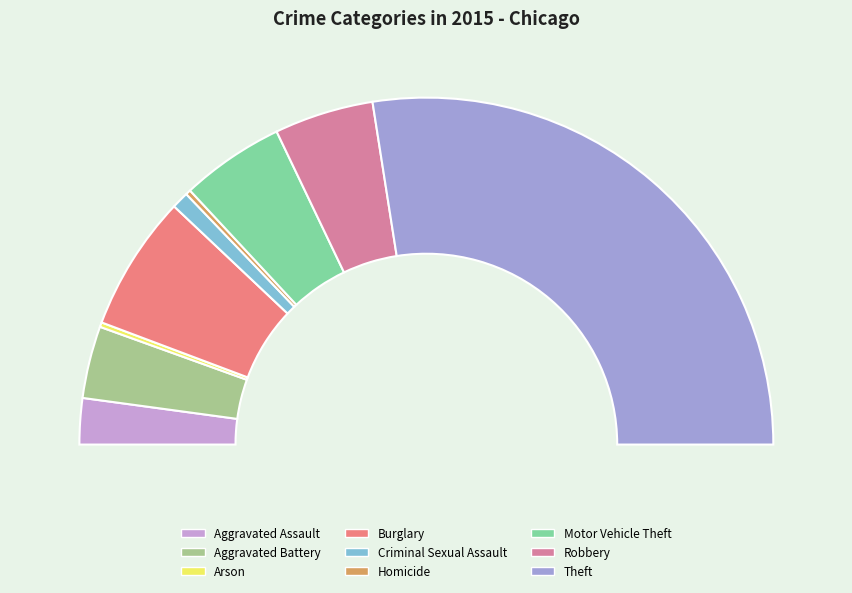

Does any single category account for the majority?

Yes